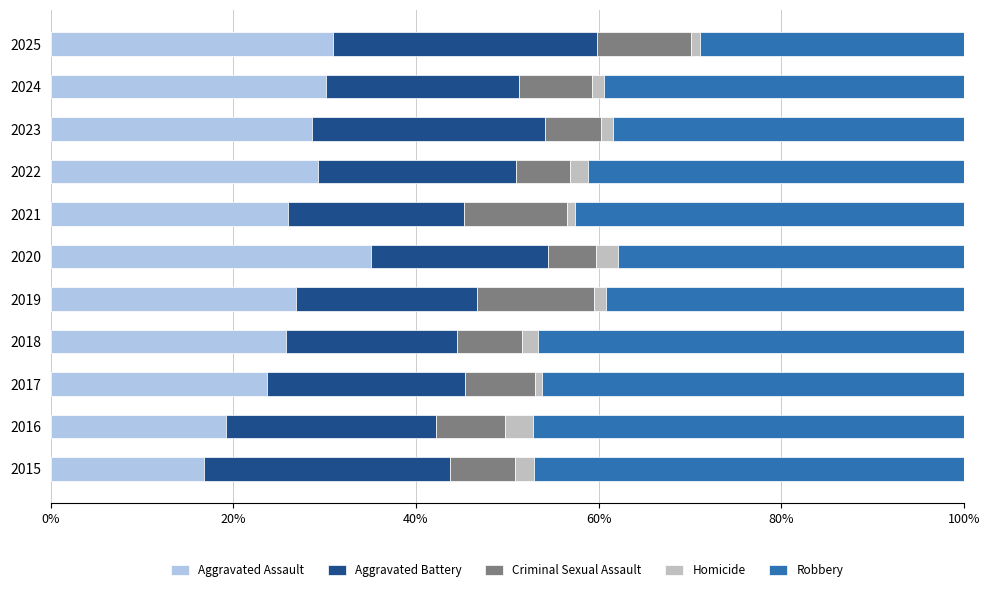

What is the sum of all Aggravated Assault values?

292.3